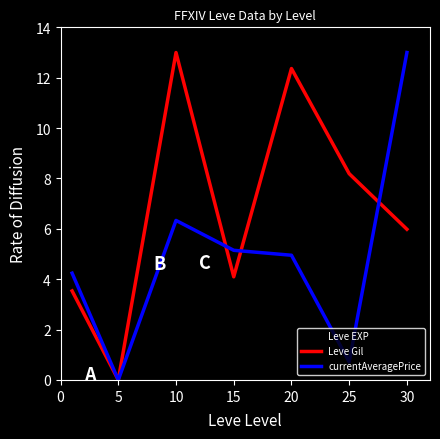

Which series has the largest total across all categories?

Leve Gil